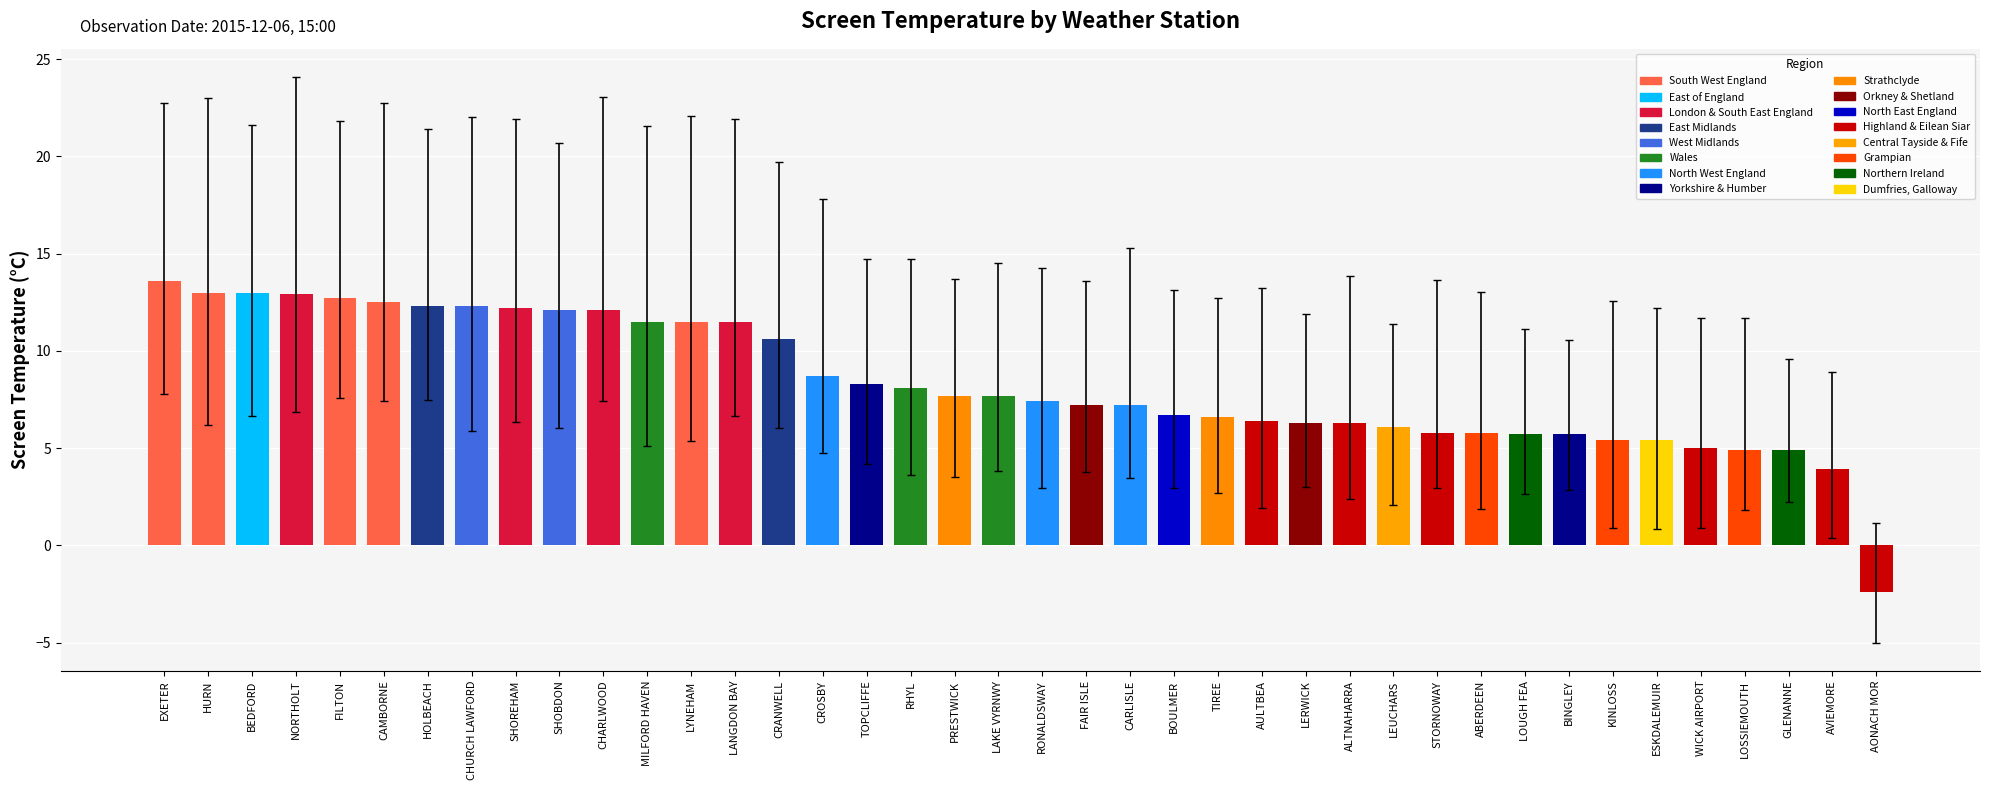

Are the bars horizontal?

No